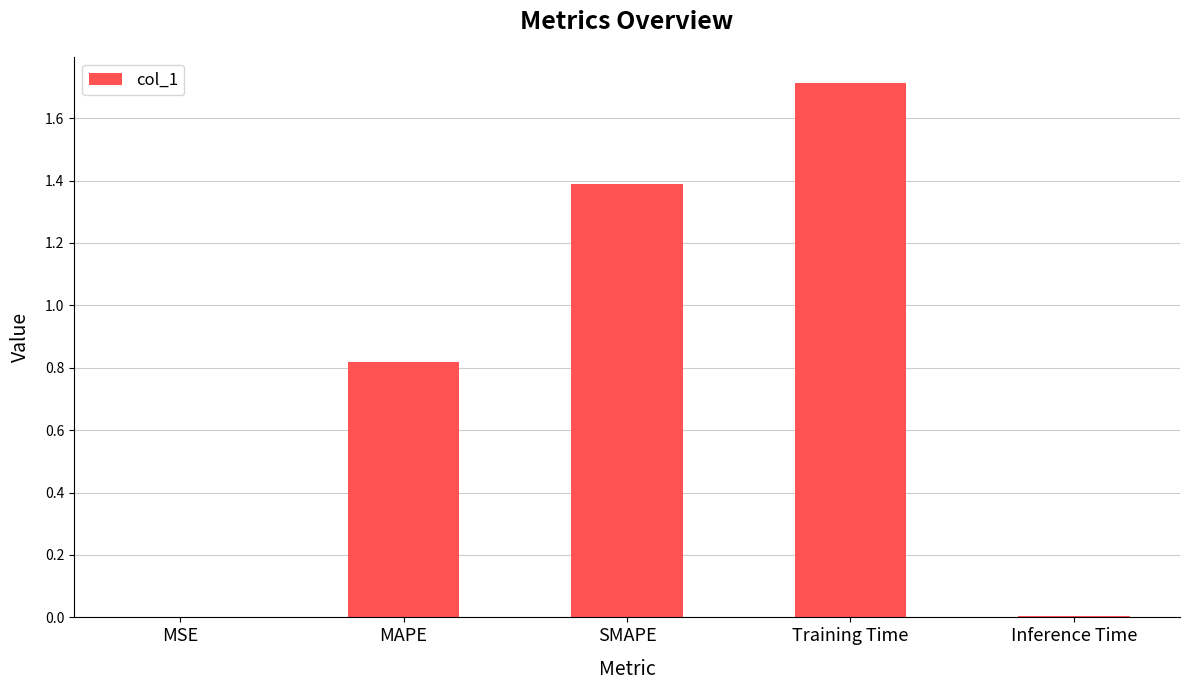

Are the bars grouped side by side (vs. stacked)?

No